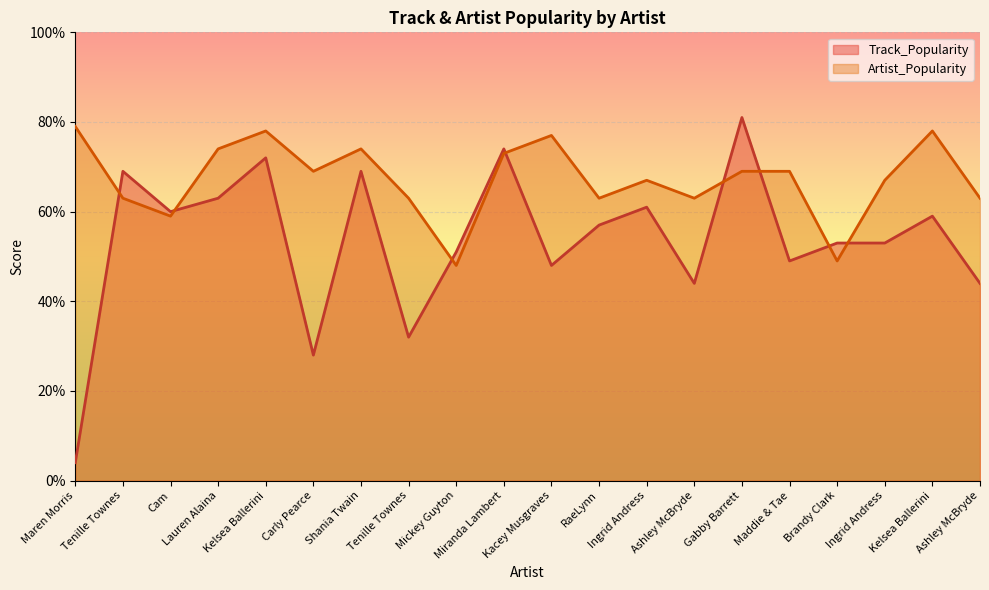

What is the label of the 16th point from the right?

Kelsea Ballerini